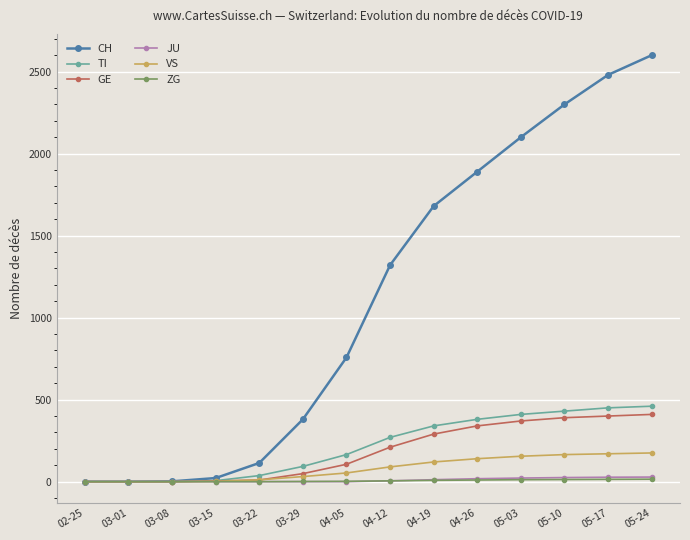

At which category is the sum across all series the highest?

05-24